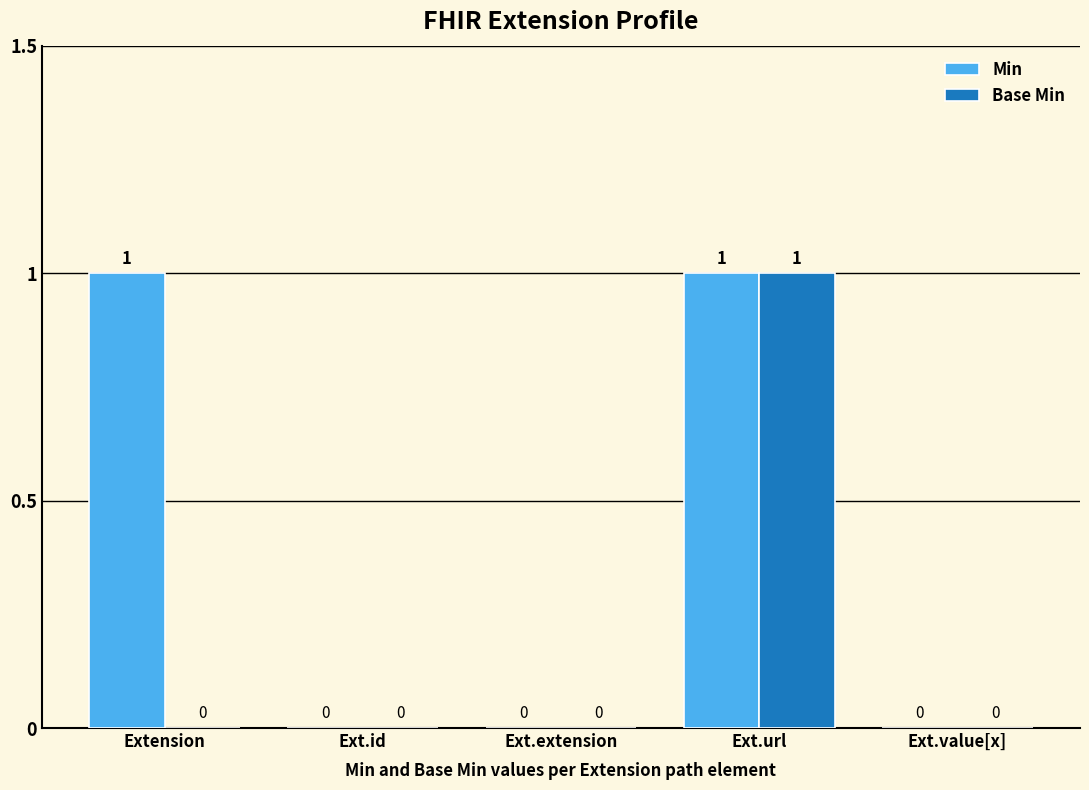

Reading left to right, extract all data points from this chart.

Min: 1	0	0	1	0
Base Min: 0	0	0	1	0